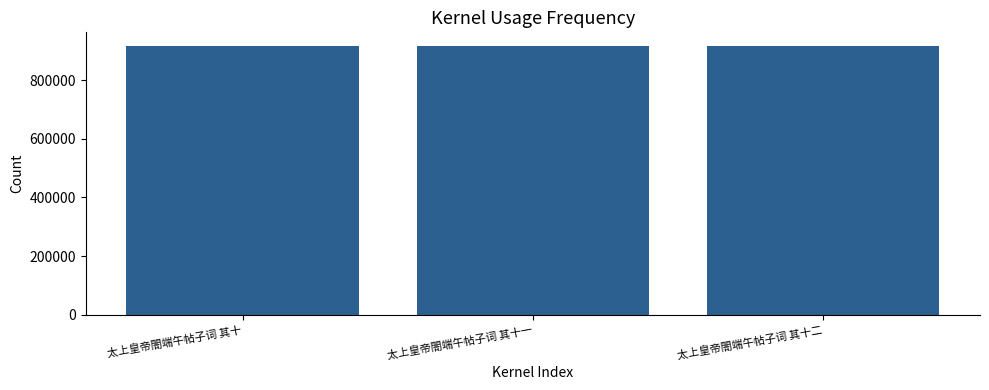

What is the ratio of the value at 太上皇帝閤端午帖子词 其十一 to the value at 太上皇帝閤端午帖子词 其十?

1.0